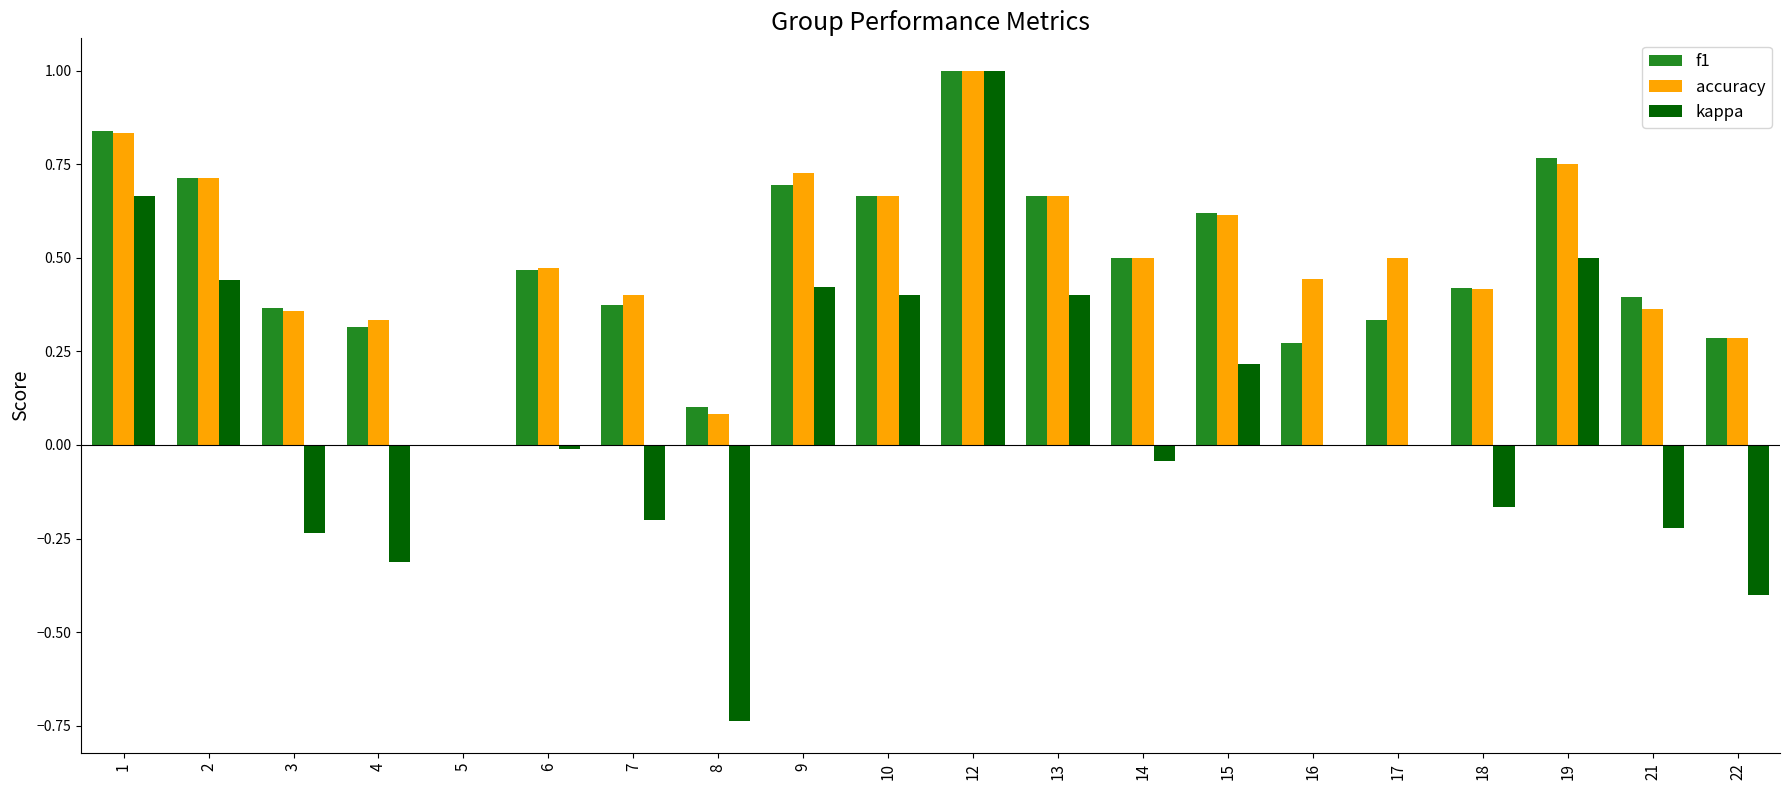

What is the sum of all kappa values?

1.7